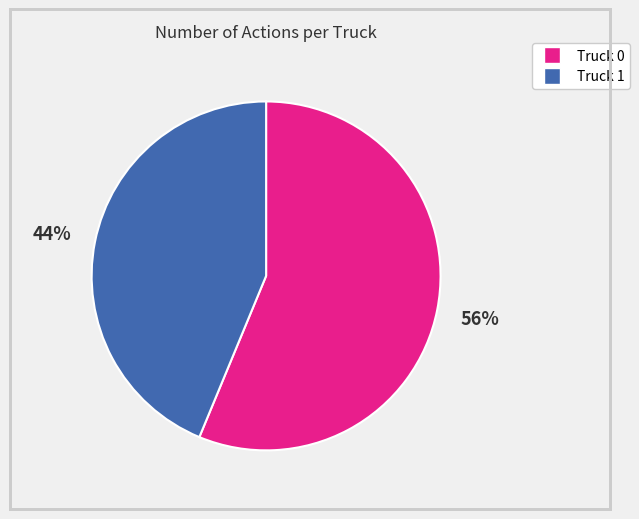

To the nearest percent, what is the average slice percentage?

50%